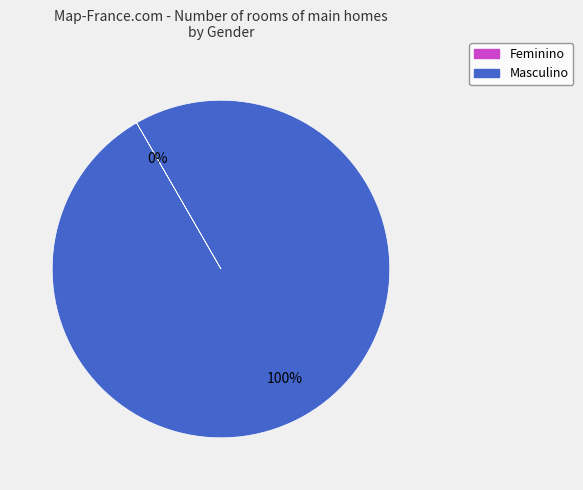

Is there any slice that represents more than half of the pie?

Yes